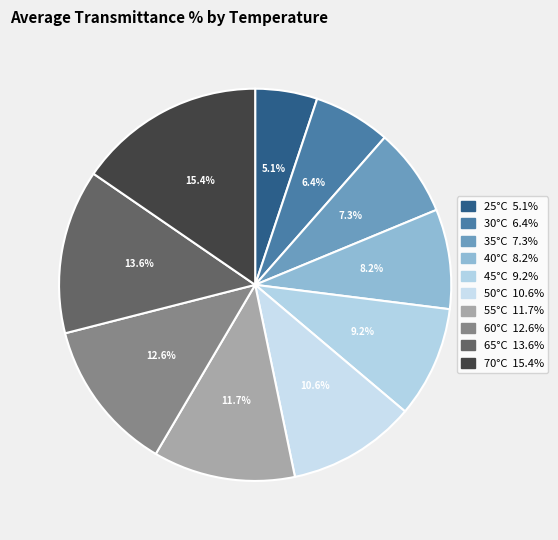

To the nearest percent, what portion does 35°C represent?

7%